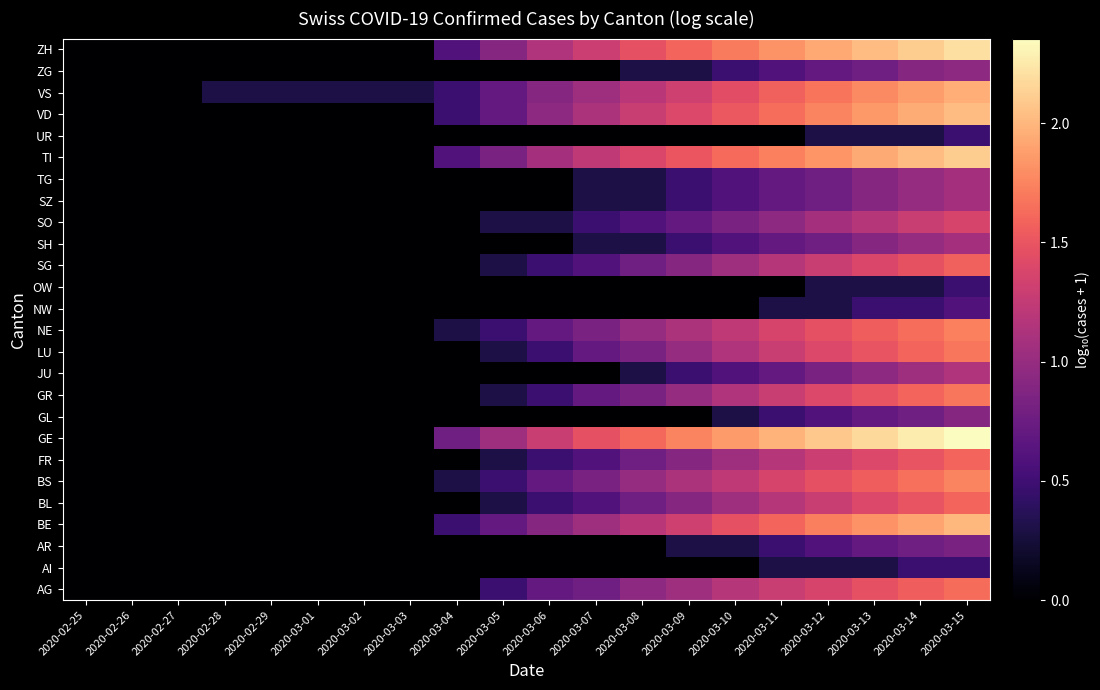

At which category is the sum across all series the highest?

2020-03-15